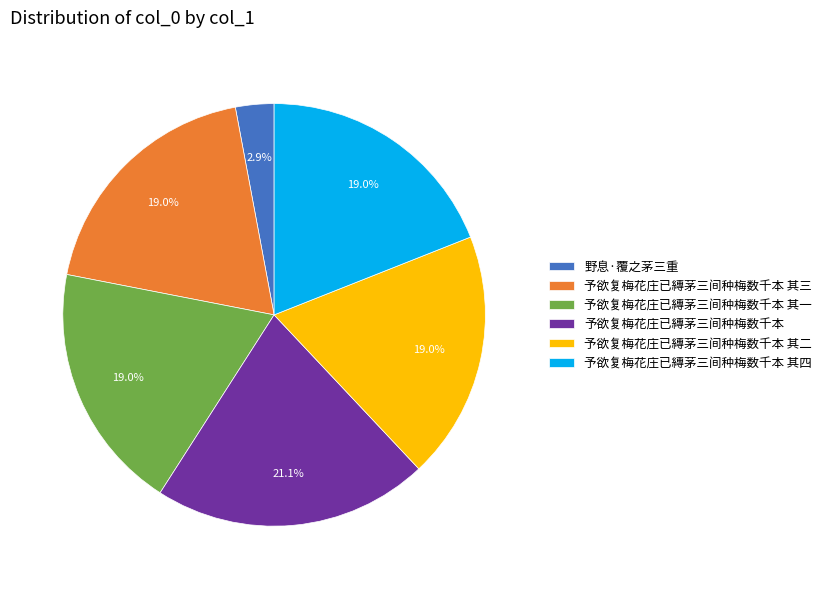

How many slices are in this pie chart?

6